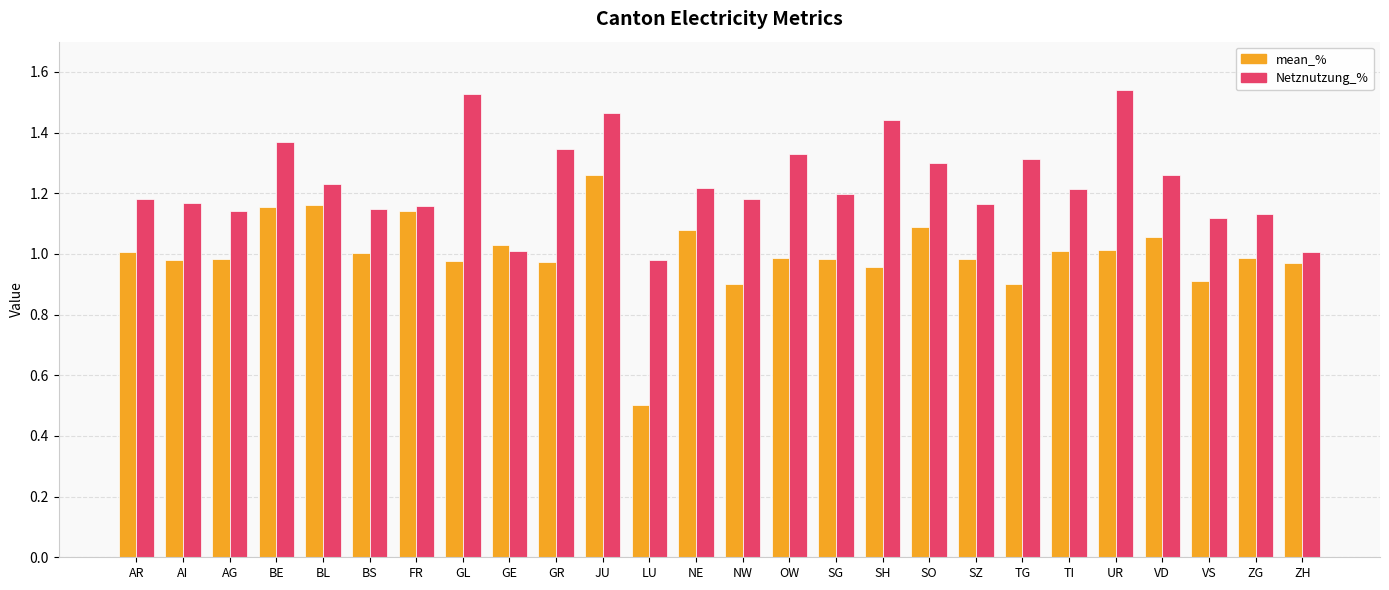

Rank the series at LU from lowest to highest value.

mean_%, Netznutzung_%